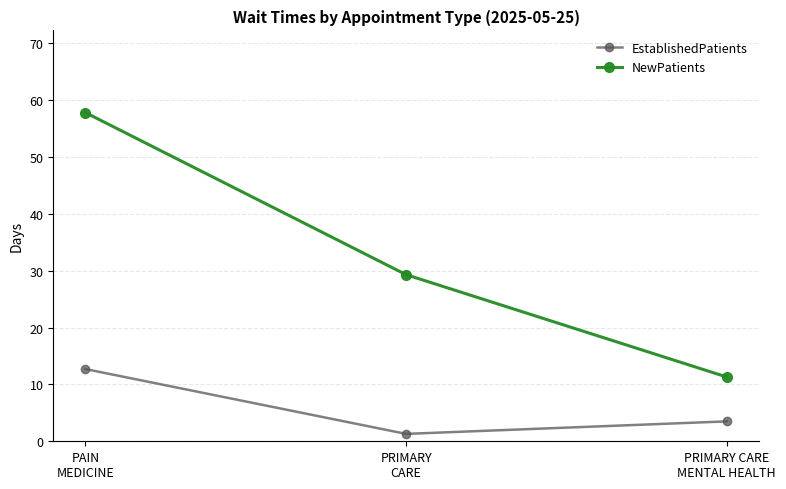

Which series has the largest range (max minus min)?

NewPatients